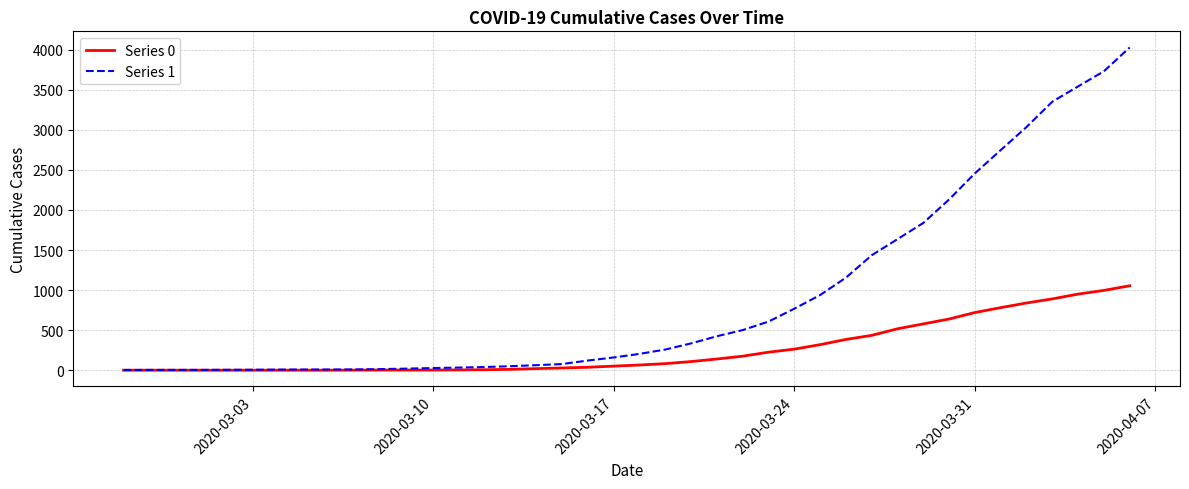

What is the maximum value for Series 1?

4028